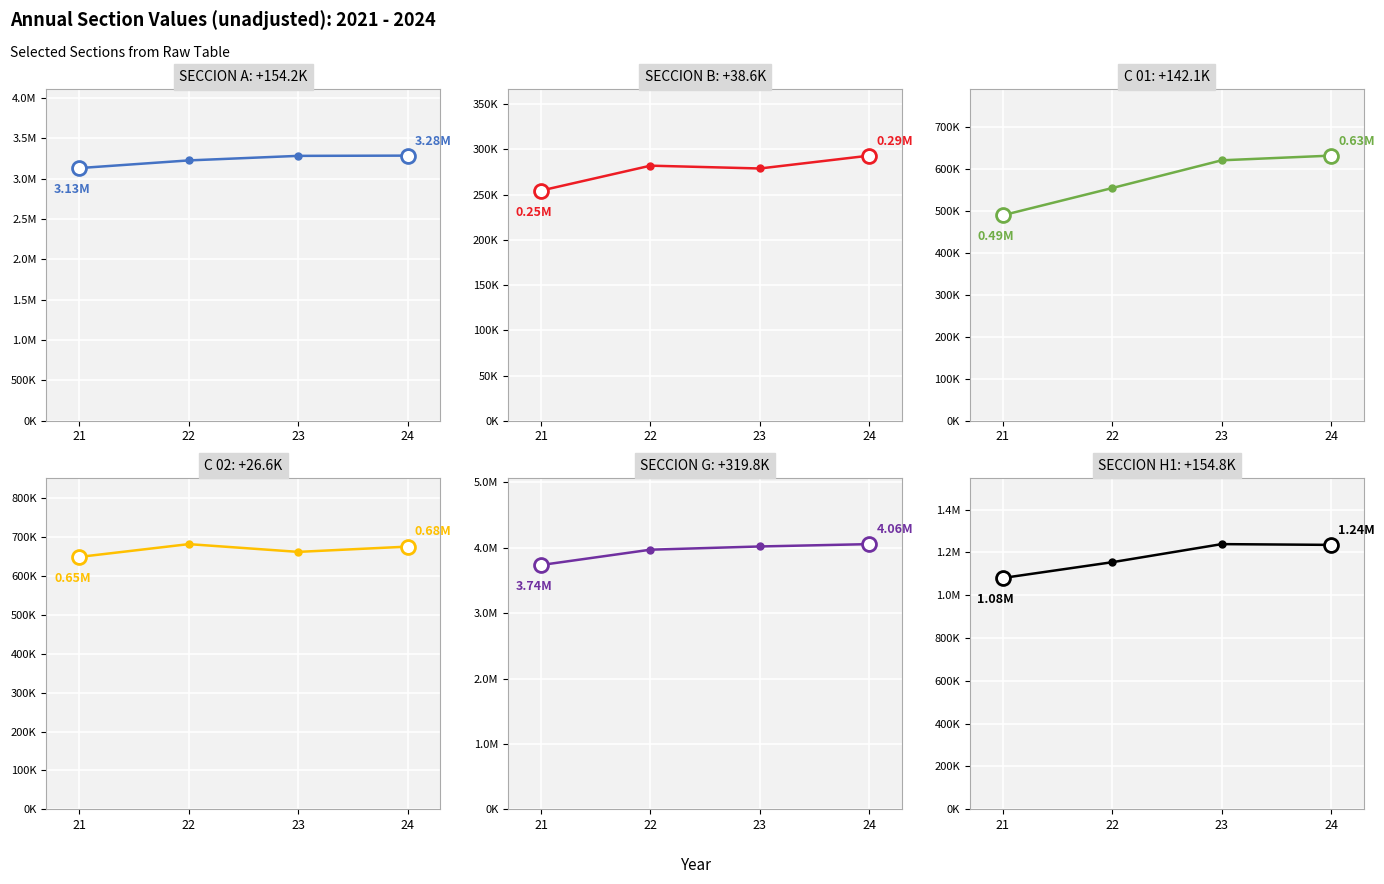

Count the number of data series in this chart.

6